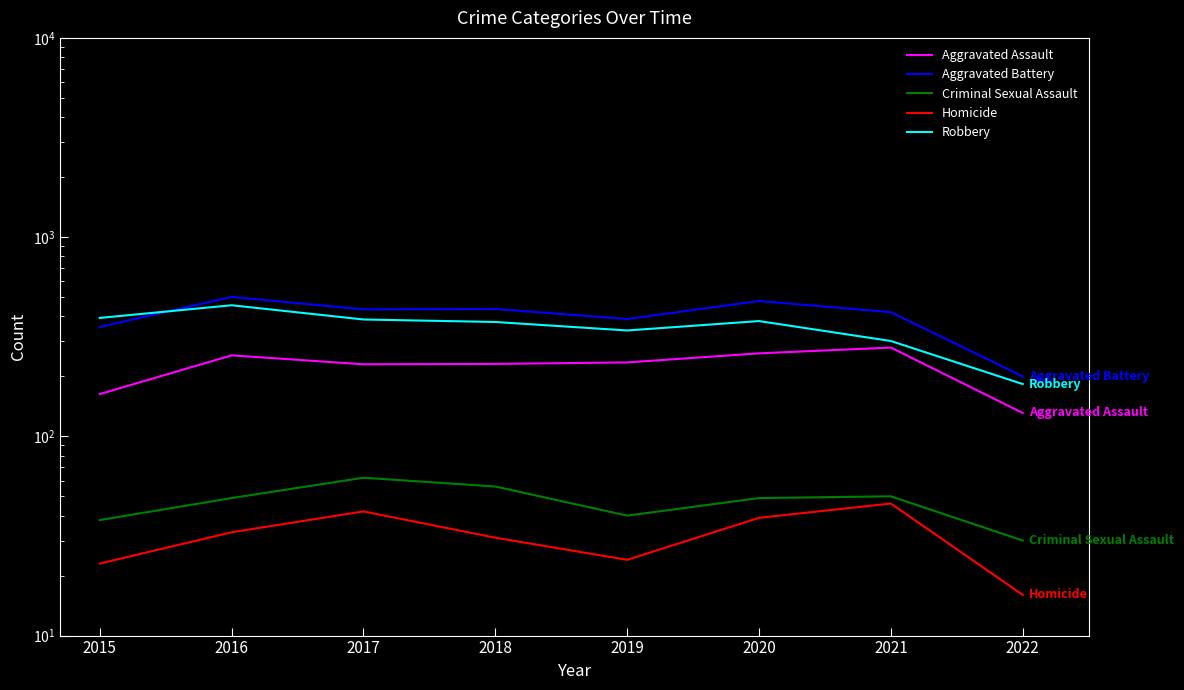

The value of Criminal Sexual Assault at 2017 is 85. True or false?

False